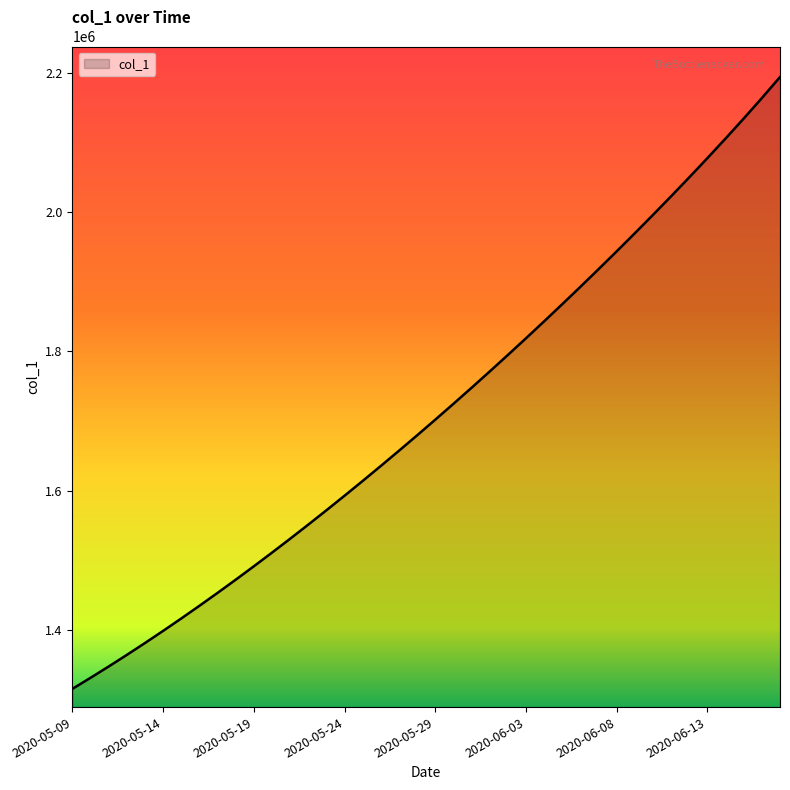

What is the difference between the maximum and minimum values?

879050.0